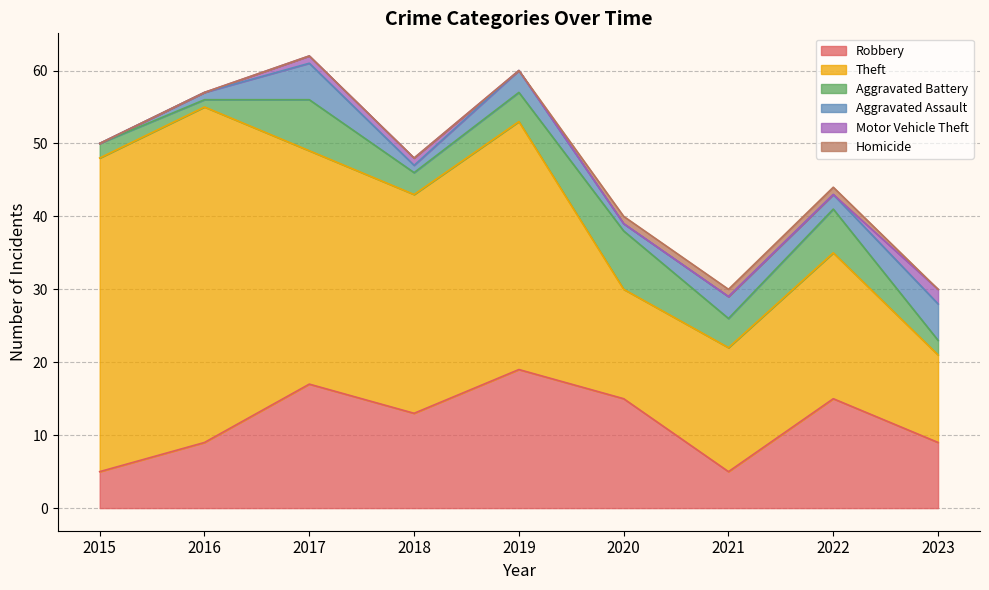

Where is the first local maximum for Aggravated Battery?

2017